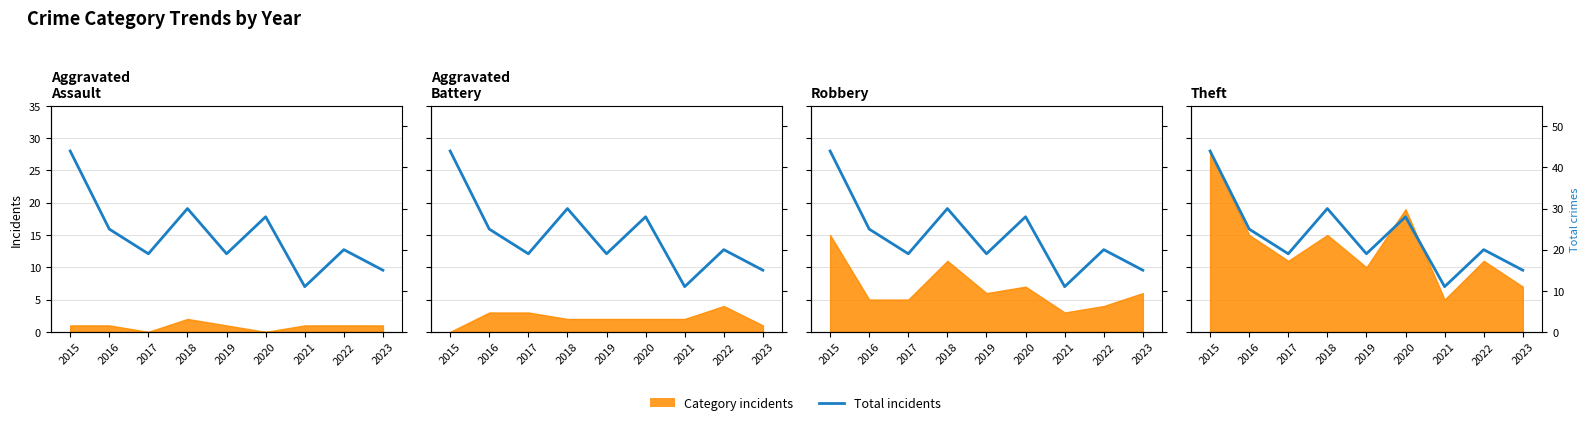

The chart shows a value of 25 at 2019. True or false?

False